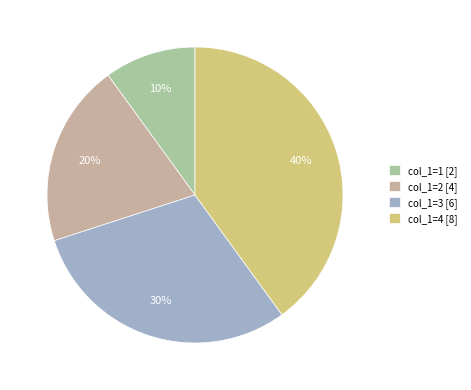

How many segments does this pie chart have?

4